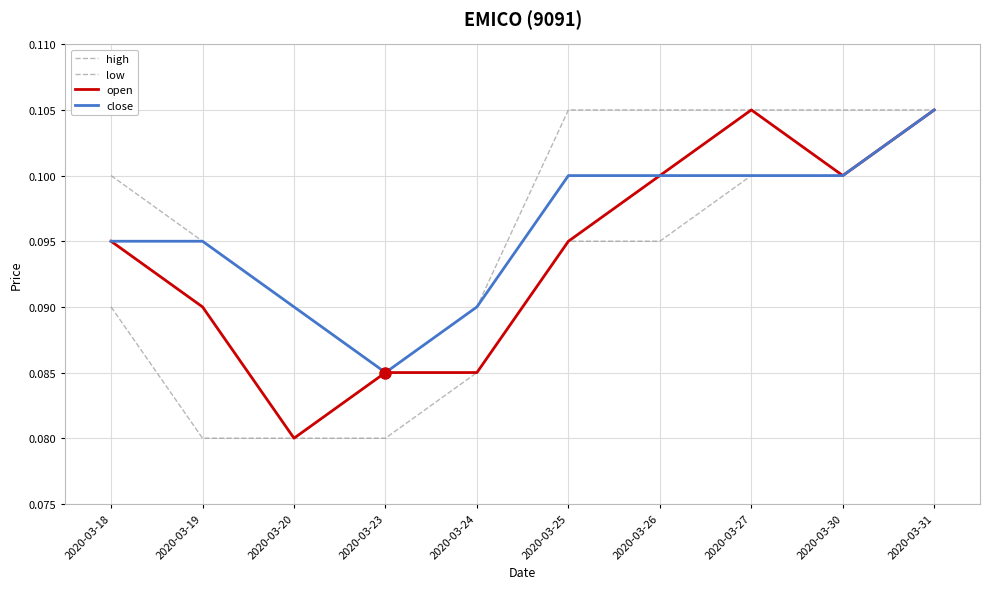

Is this an area chart (filled region under the line)?

No